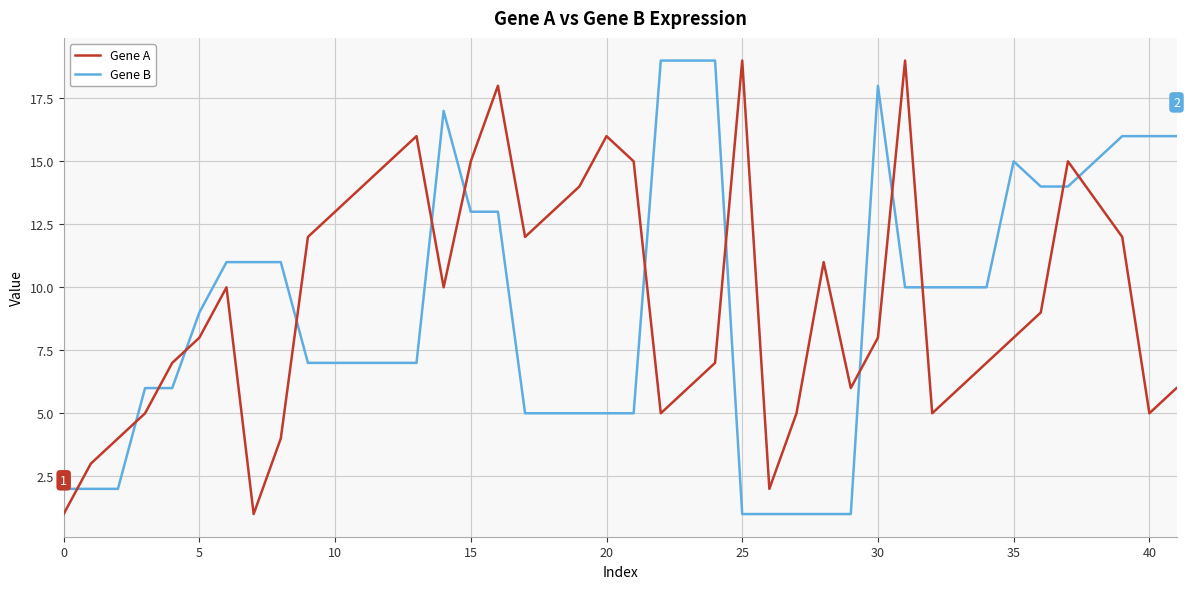

What is the difference between the maximum and minimum values in the Gene B series?

18